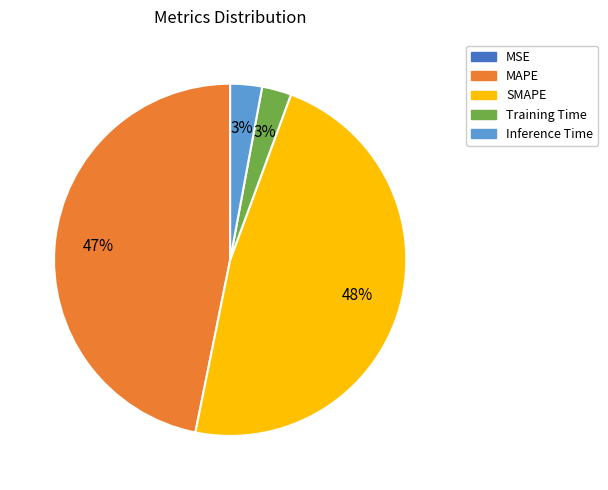

To the nearest percent, what is the difference between the largest and smallest slice percentages?

48%